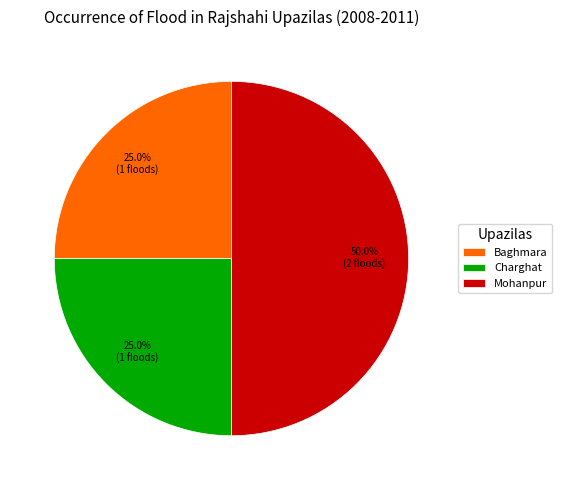

What is the largest slice in the pie chart?

Mohanpur